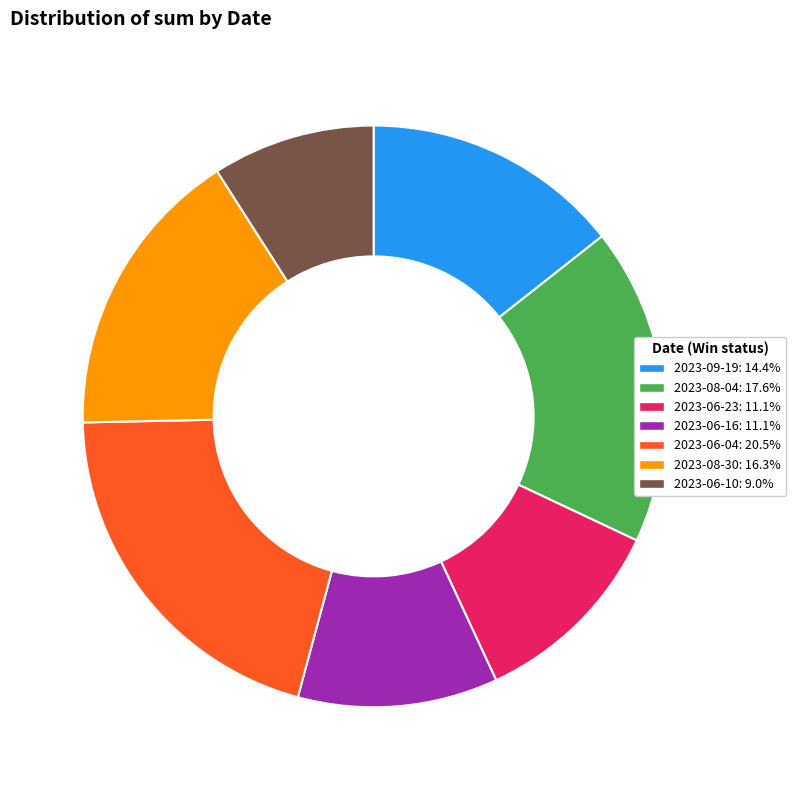

Does any single category account for the majority?

No